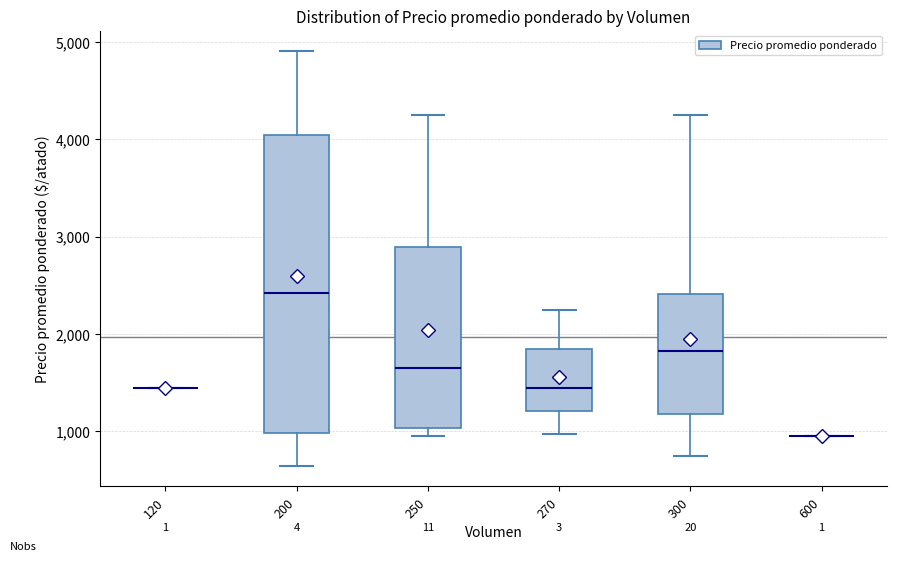

Reading left to right, transcribe this box plot: for each box, give where its median line is, the range the box spans, and where its two whiskers end, as read against the y-axis. The values are not printed on the chart, so give them approximately, as read against the axis.

120: box collapsed to a line at 1500, whiskers 1500 to 1500
200: median 2400, box 1000 to 4000, whiskers 700 to 4900
250: median 1700, box 1000 to 2900, whiskers 1000 (just below the box's lower edge) to 4300
270: median 1500, box 1200 to 1900, whiskers 1000 to 2300
300: median 1800, box 1200 to 2400, whiskers 800 to 4300
600: box collapsed to a line at 1000, whiskers 1000 to 1000